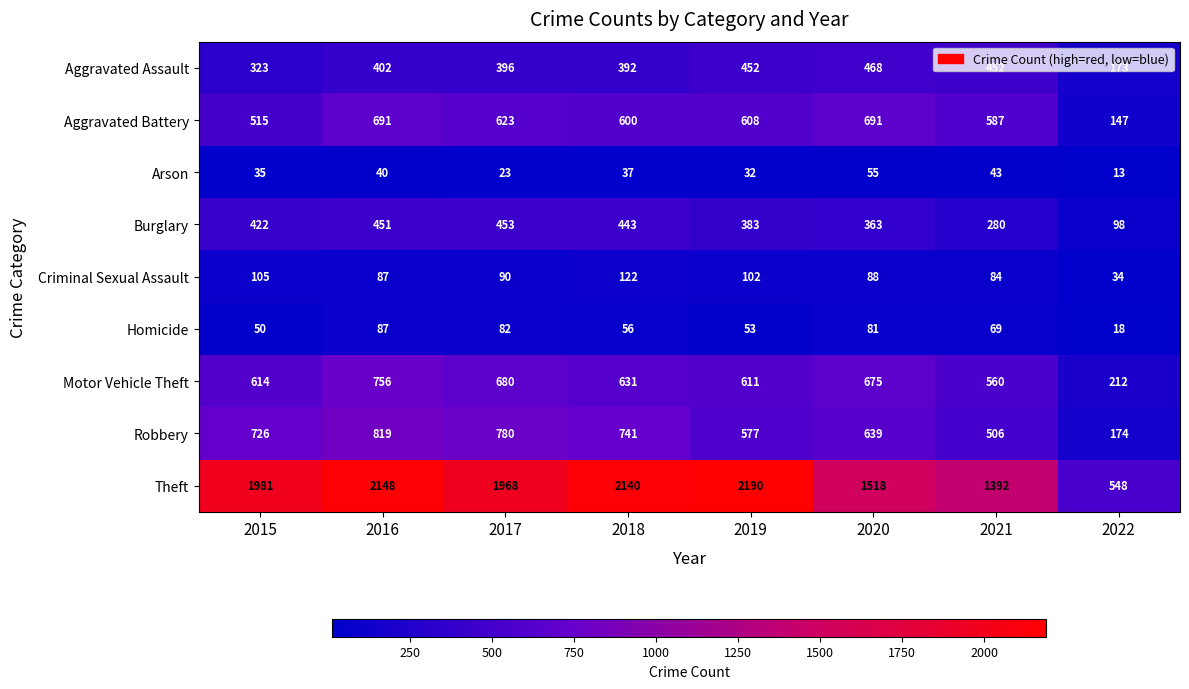

How many data points in Homicide are less than 69?

4